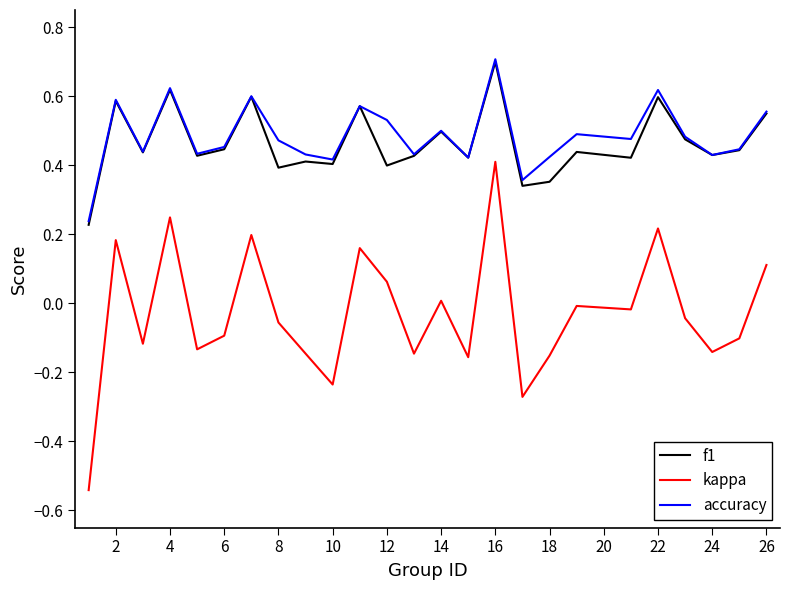

Is this an area chart (filled region under the line)?

No